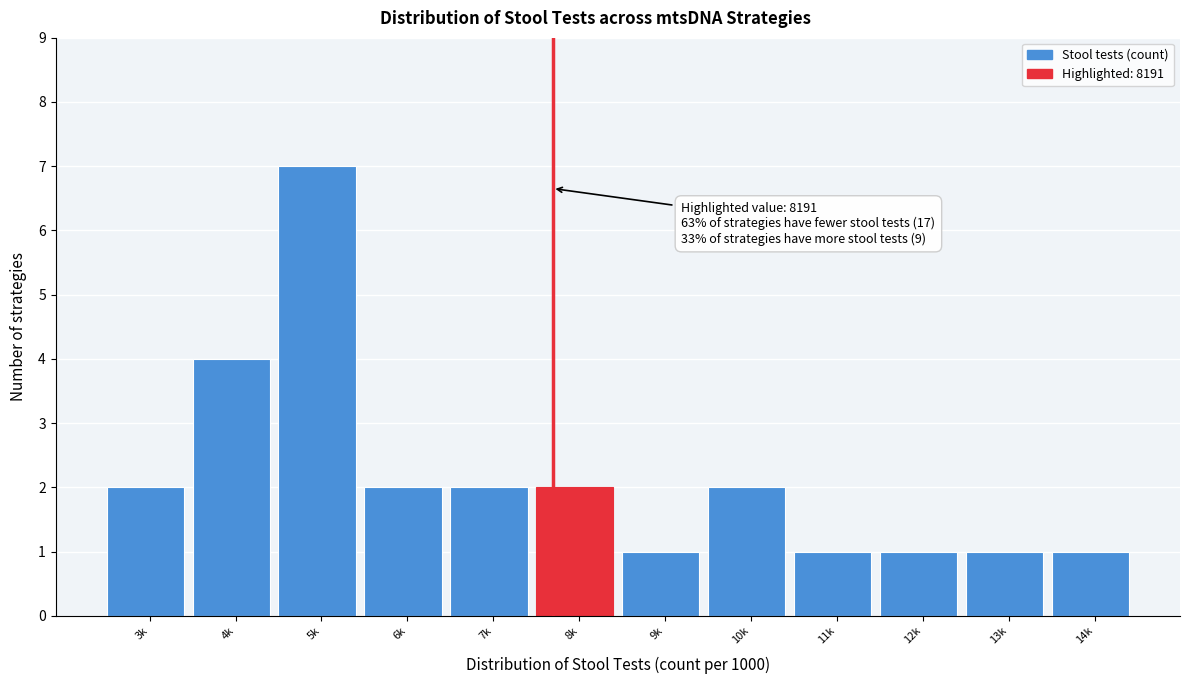

Reading left to right, list all the values displayed in this chart.

2	4	7	2	2	2	1	2	1	1	1	1